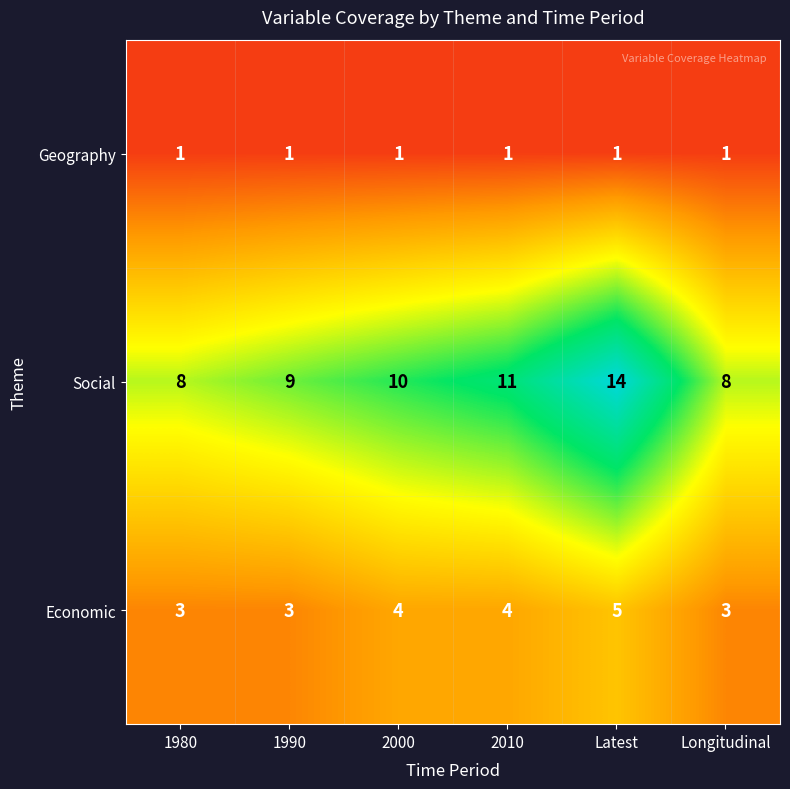

What is the sum of the Economic values at 2010 and 1990?

7